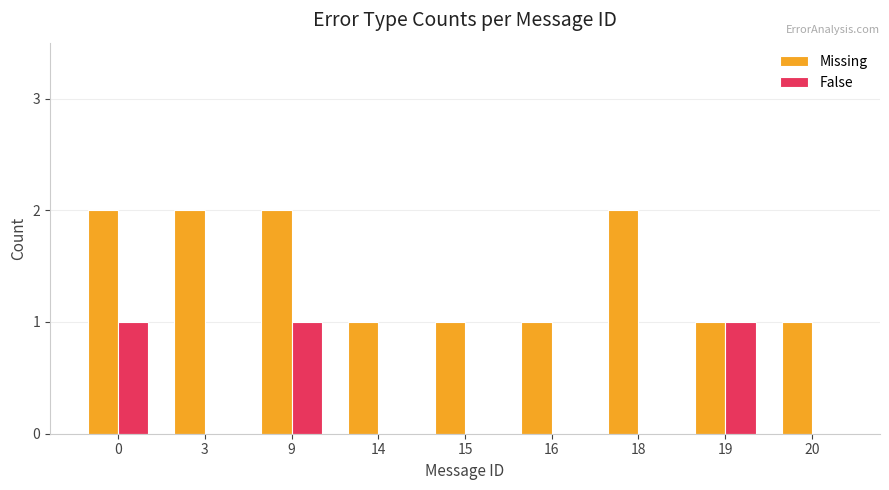

Is the value of Missing at 20 greater than the value of False at 20?

Yes